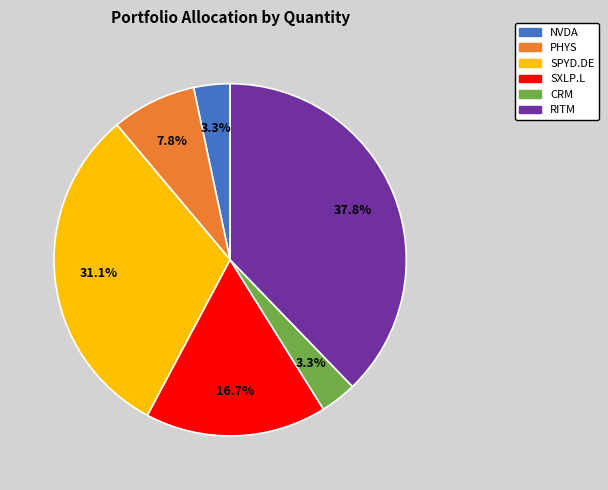

Which has a higher value, CRM or SXLP.L?

SXLP.L